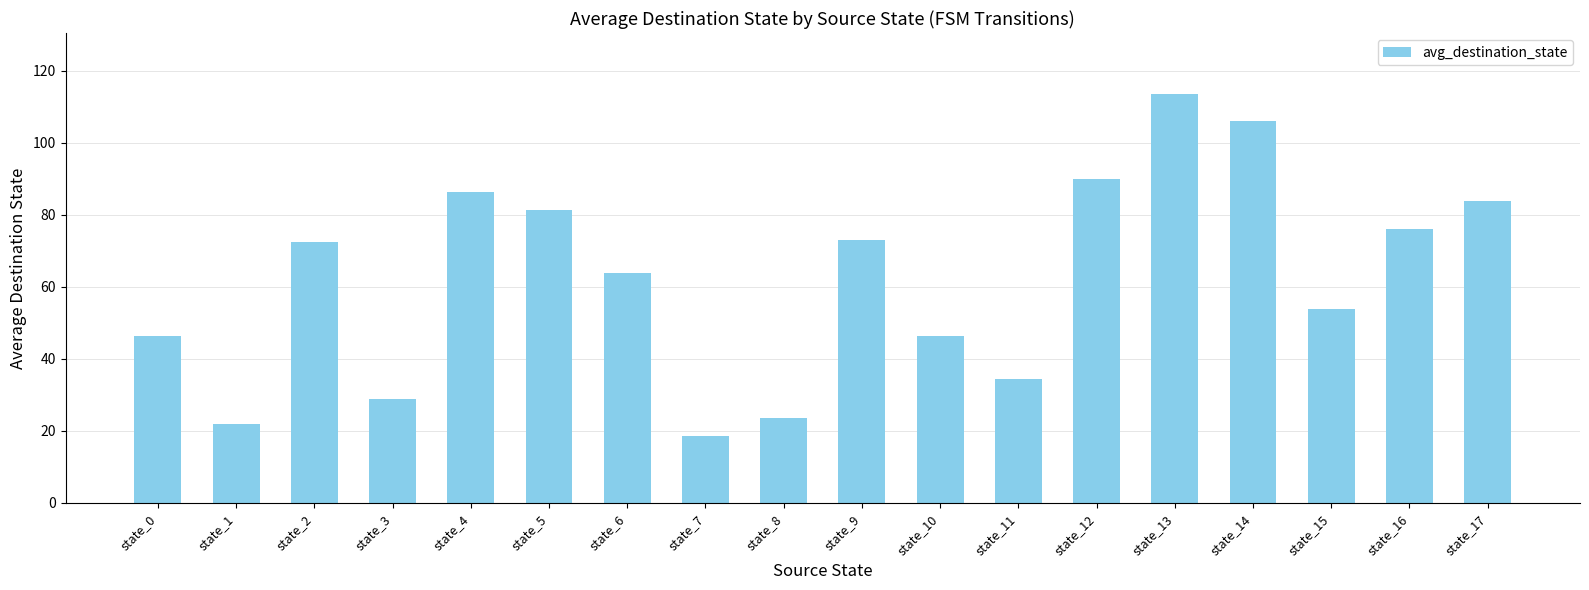

What is the difference between the values at state_5 and state_8?

58.0